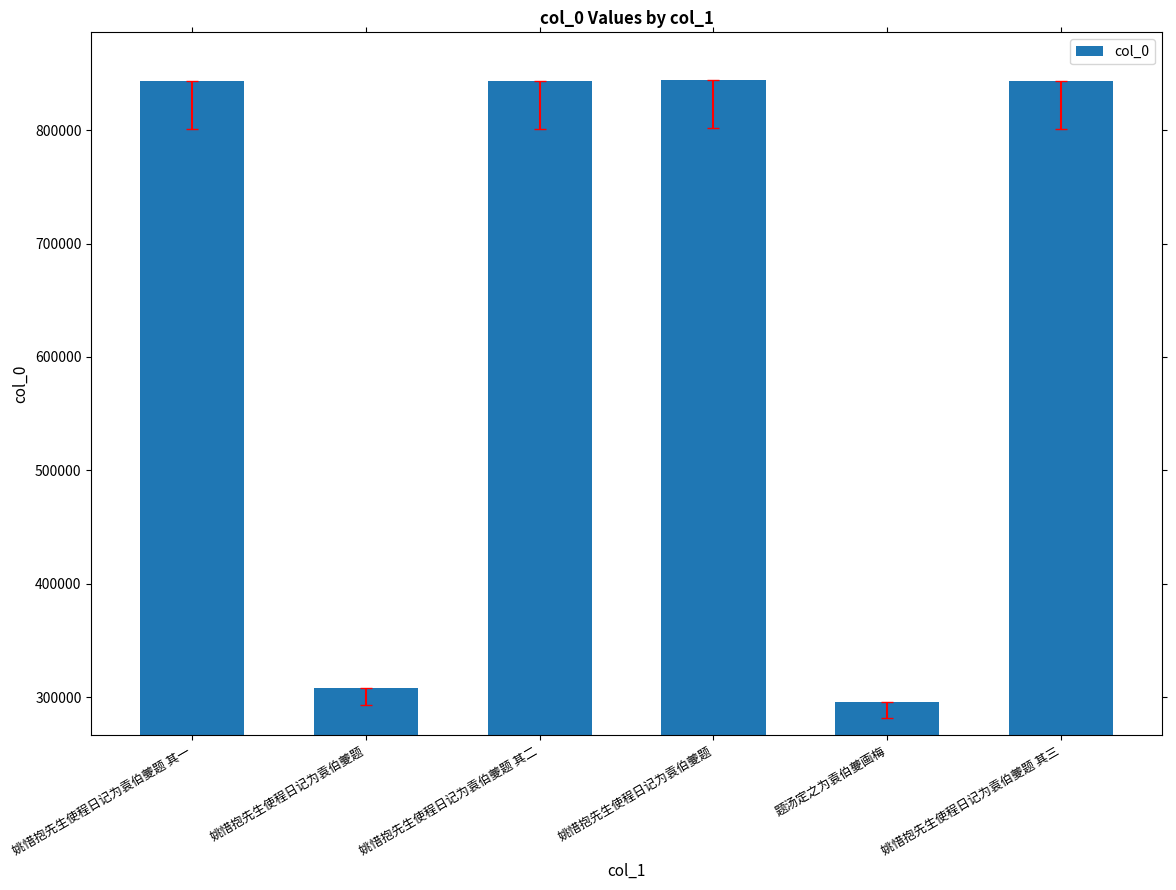

Where does the data first go above 843203?

姚惜抱先生使程日记为袁伯夔题